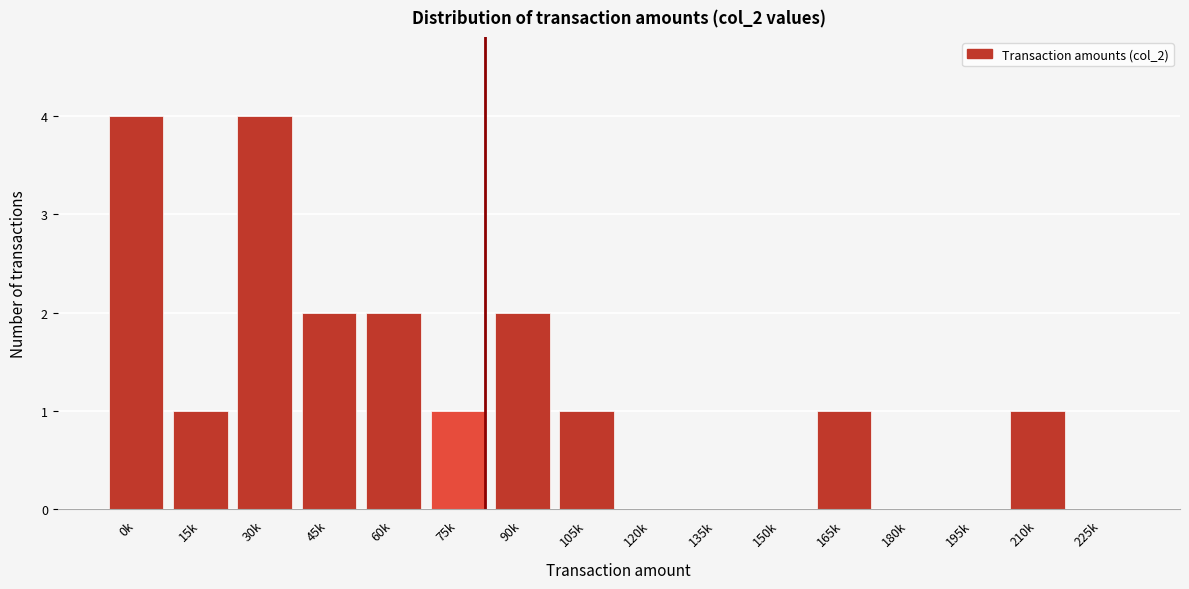

Reading left to right, what are all the values shown in this chart?

0k=4	15k=1	30k=4	45k=2	60k=2	75k=1	90k=2	105k=1	120k=0	135k=0	150k=0	165k=1	180k=0	195k=0	210k=1	225k=0